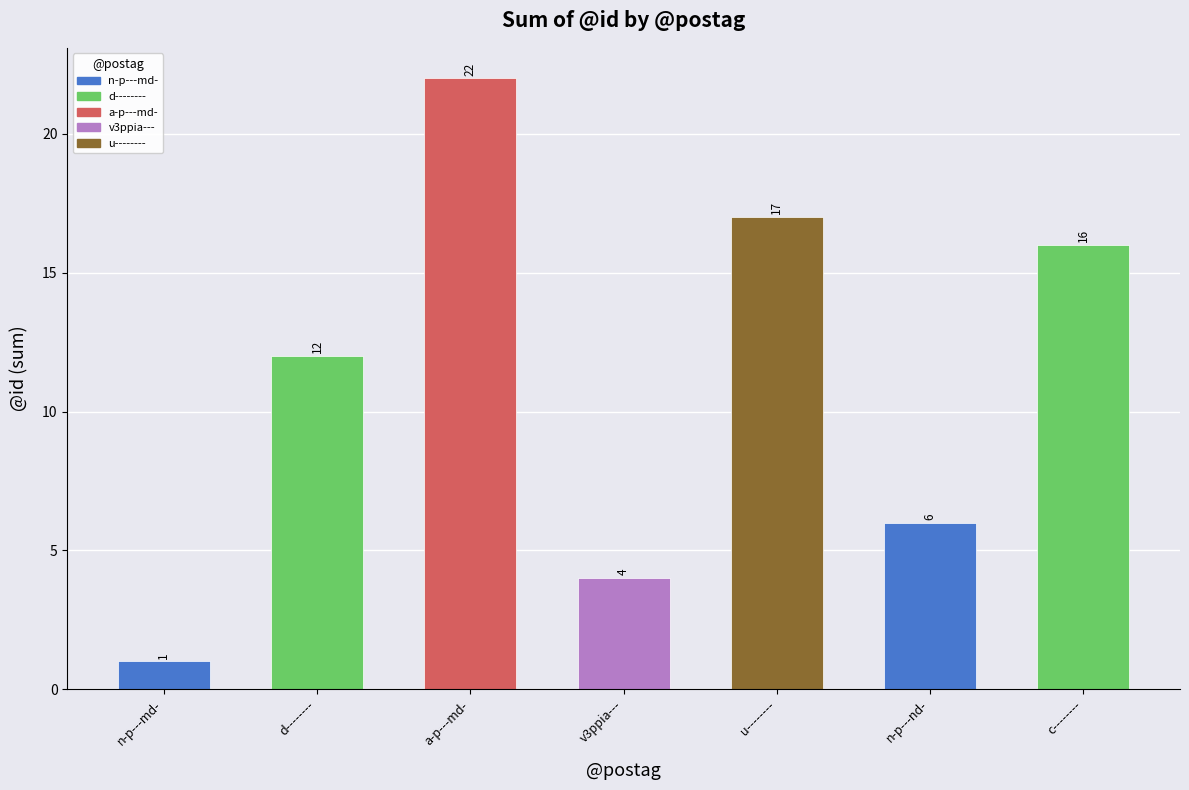

What is the label of the 2nd bar from the right?

n-p---nd-